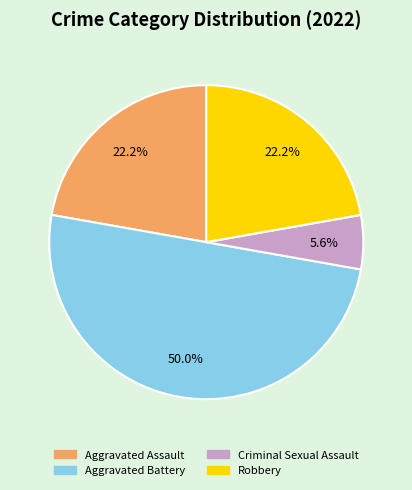

The Aggravated Battery slice represents 37% of the pie. True or false?

False